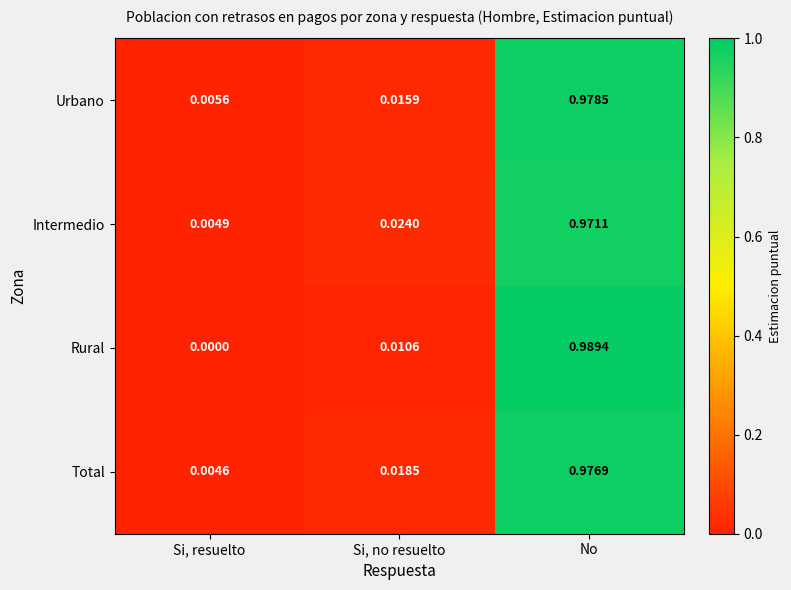

At which label is Intermedio closest to 0?

Si, resuelto